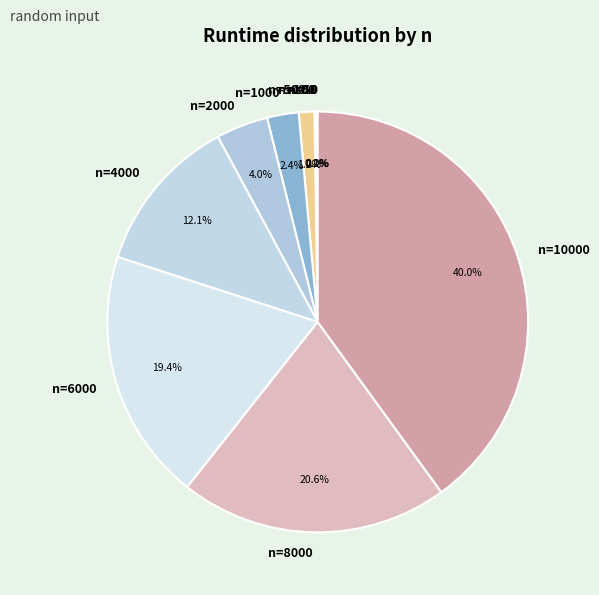

How much of the chart is everything except n=6000?

80.6%